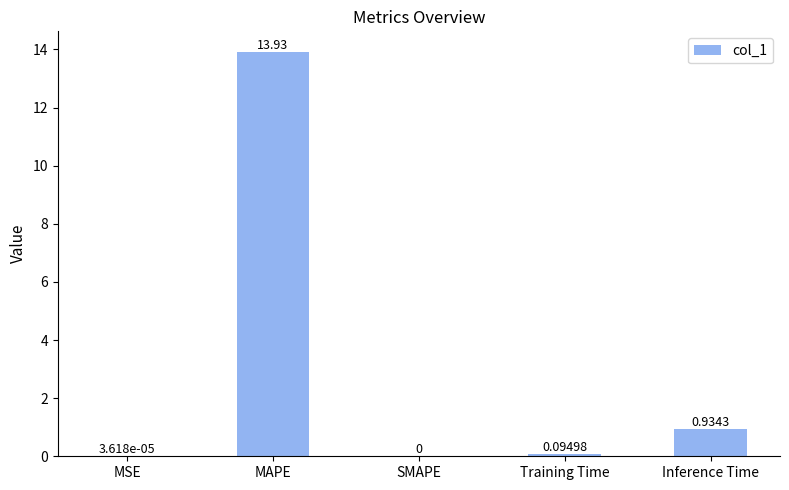

Which label corresponds to the largest value in the chart?

MAPE